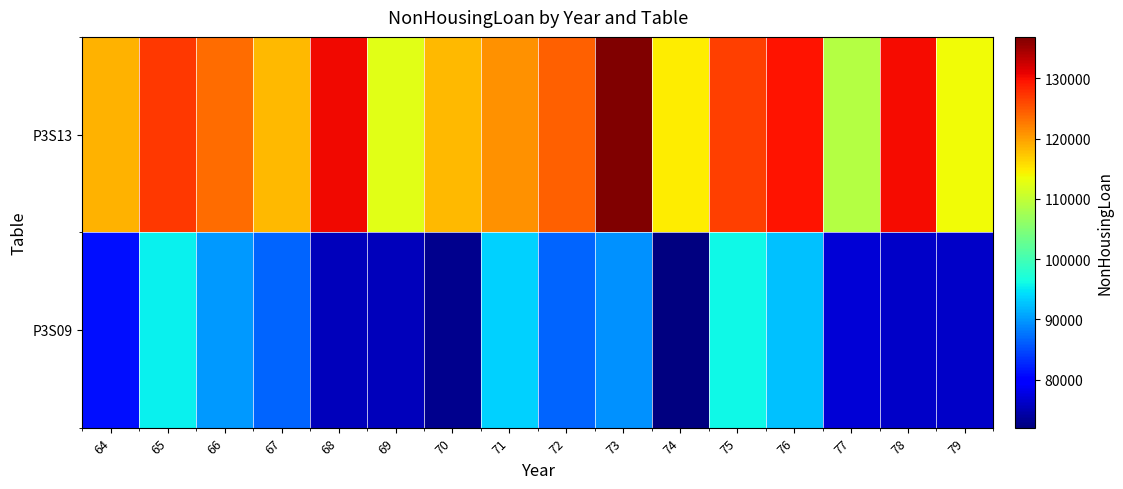

What is the maximum value shown in the chart?

136901.2